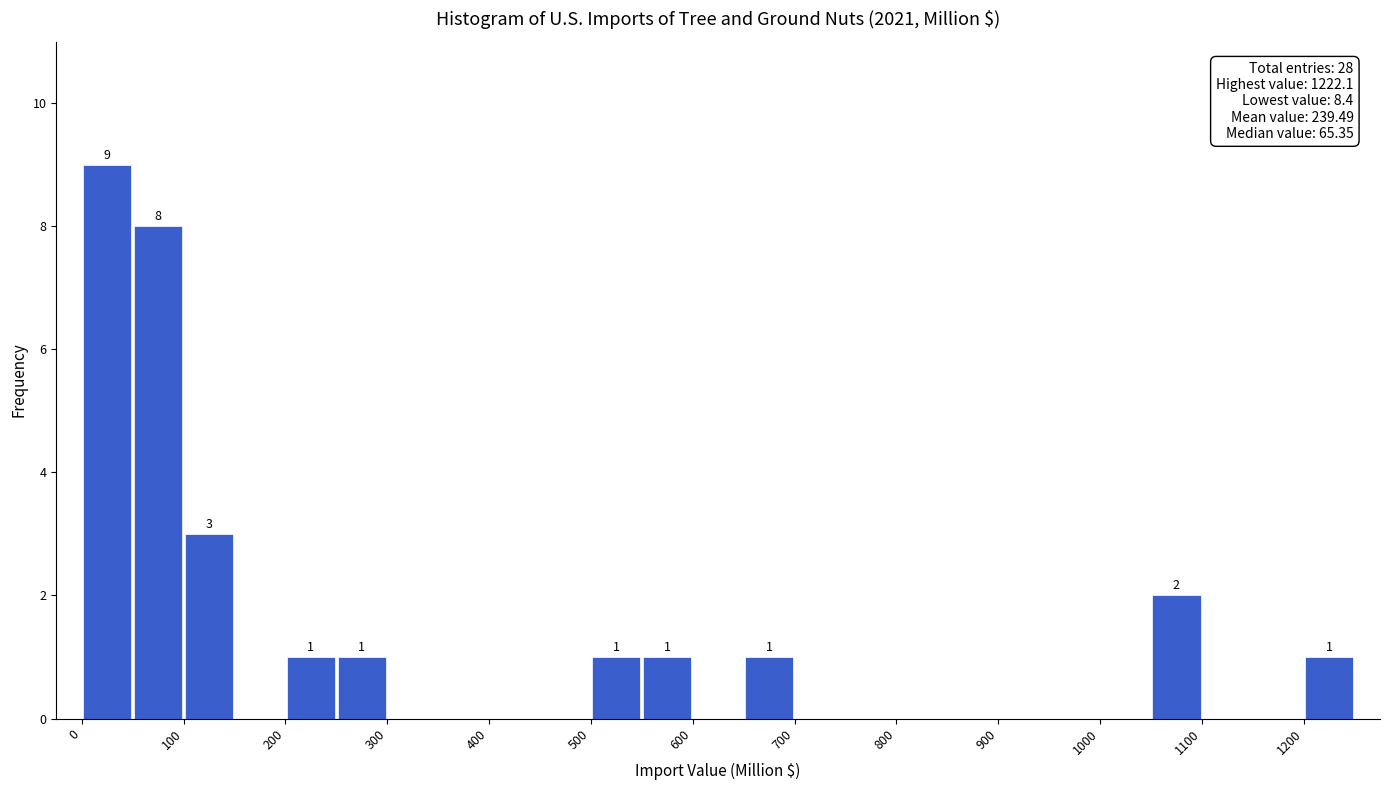

Over which range of the x-axis is the bar tallest?

0 to 50